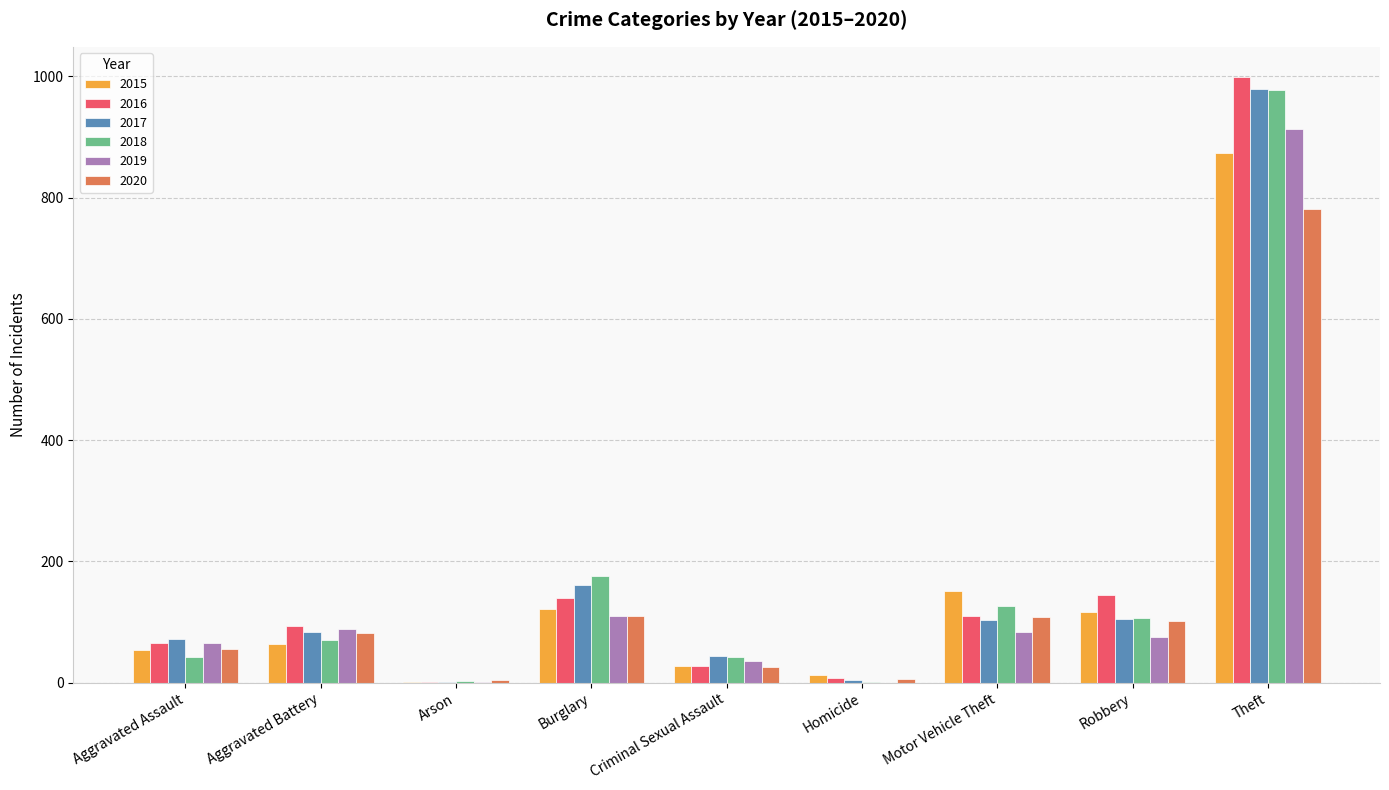

What value does the 2020 series have at Motor Vehicle Theft?

109